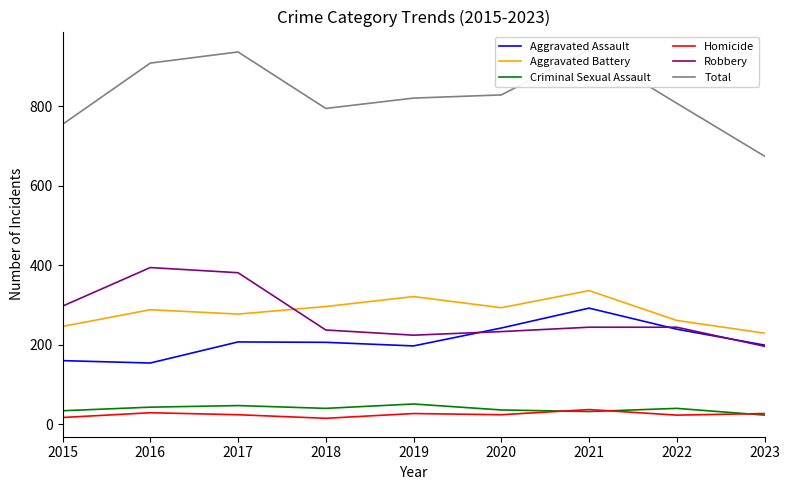

What are all the series names shown in the legend?

Aggravated Assault, Aggravated Battery, Criminal Sexual Assault, Homicide, Robbery, Total